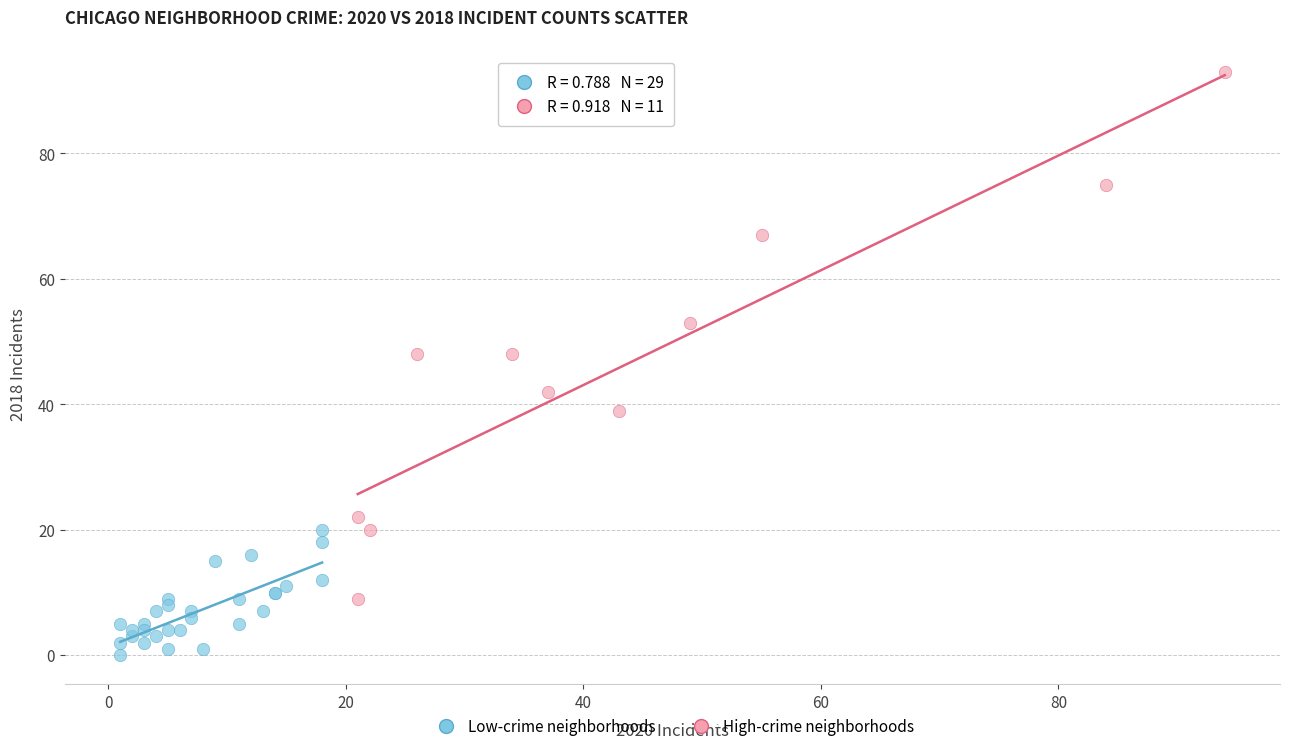

Which series reaches the maximum Y coordinate?

High-crime neighborhoods